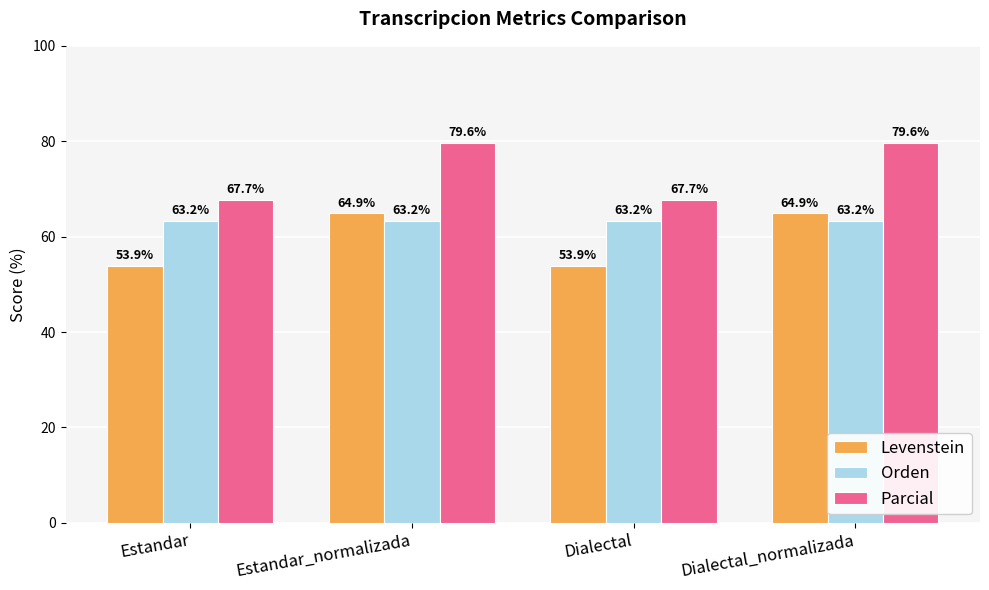

At how many categories does at least one series exceed 60?

4